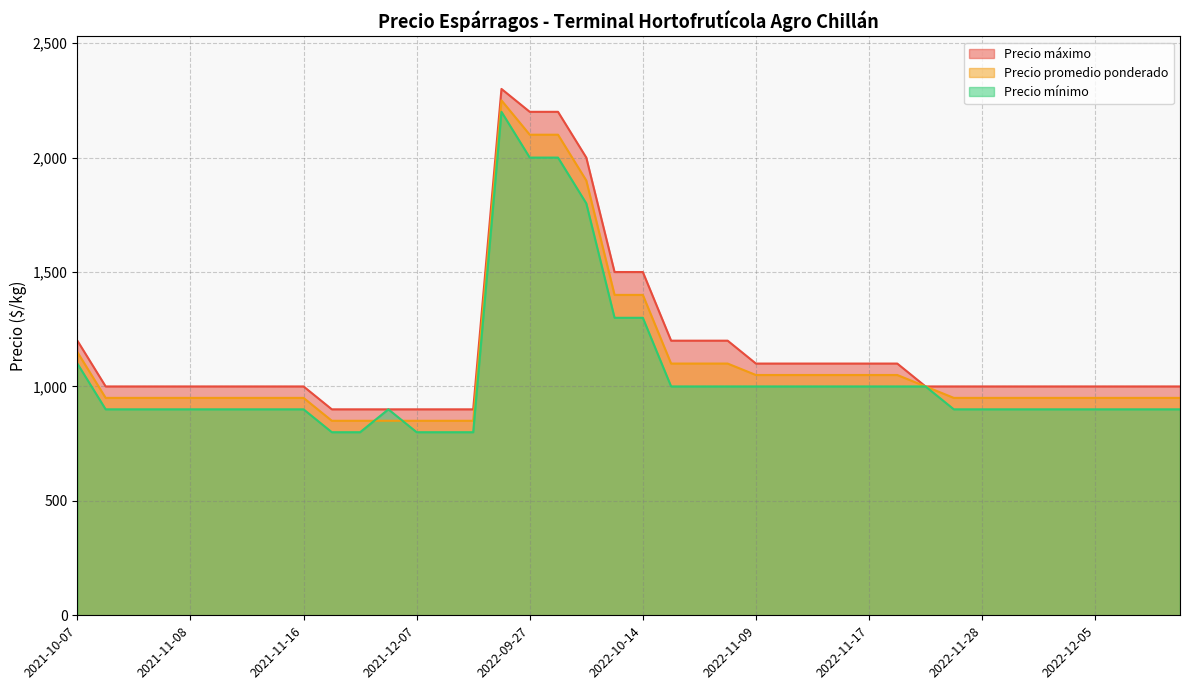

Is the value of Precio promedio ponderado at 2021-12-07 greater than the value of Precio maximo at 2022-12-15?

No